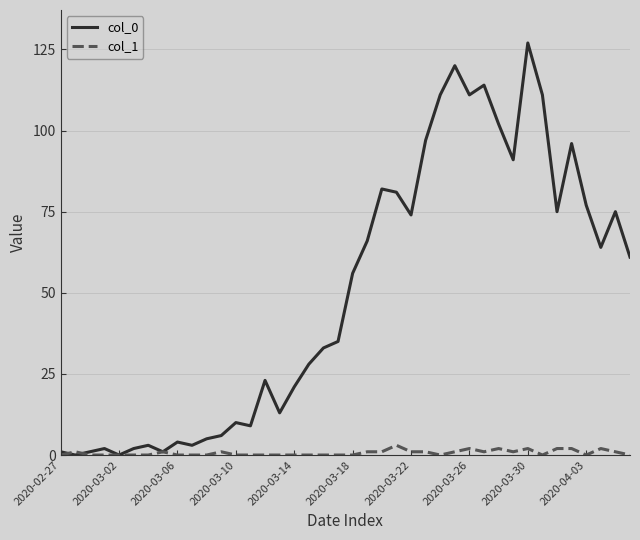

Which series has the largest total across all categories?

col_0